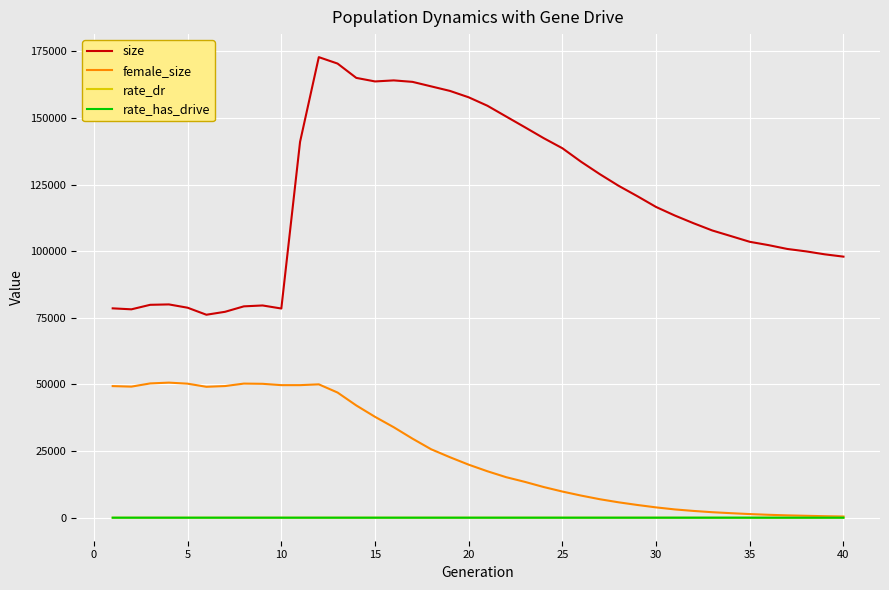

Which series has the largest range (max minus min)?

size